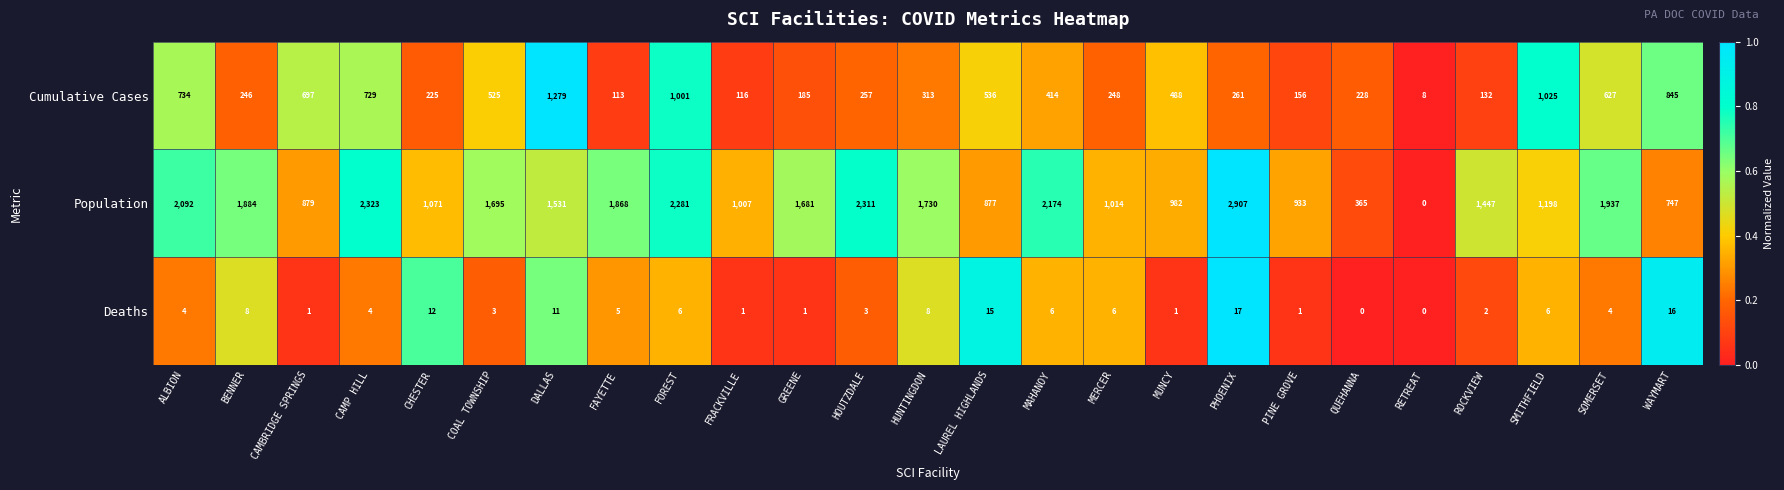

What is the difference between the highest and lowest values at DALLAS?

1520